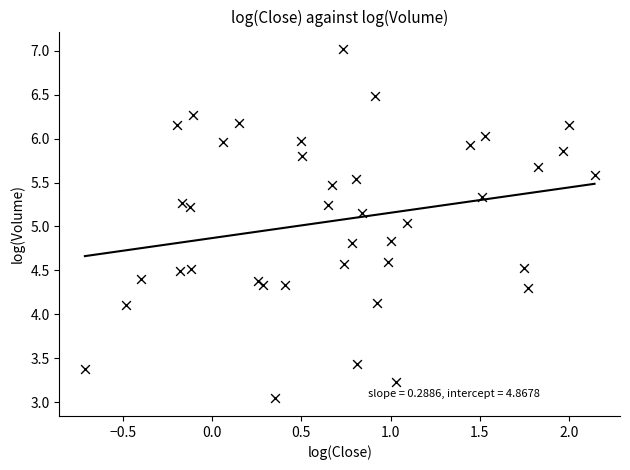

What is the range of X values (max minus min)?

2.9